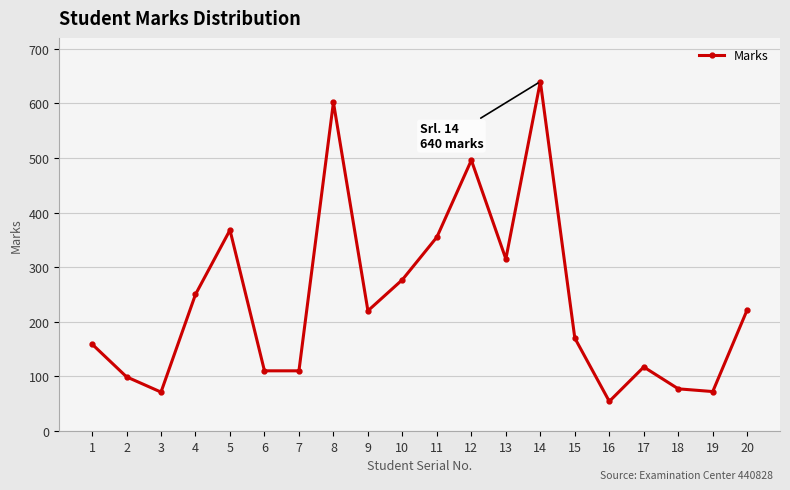

Is it true that the value at 7 is 110?

True